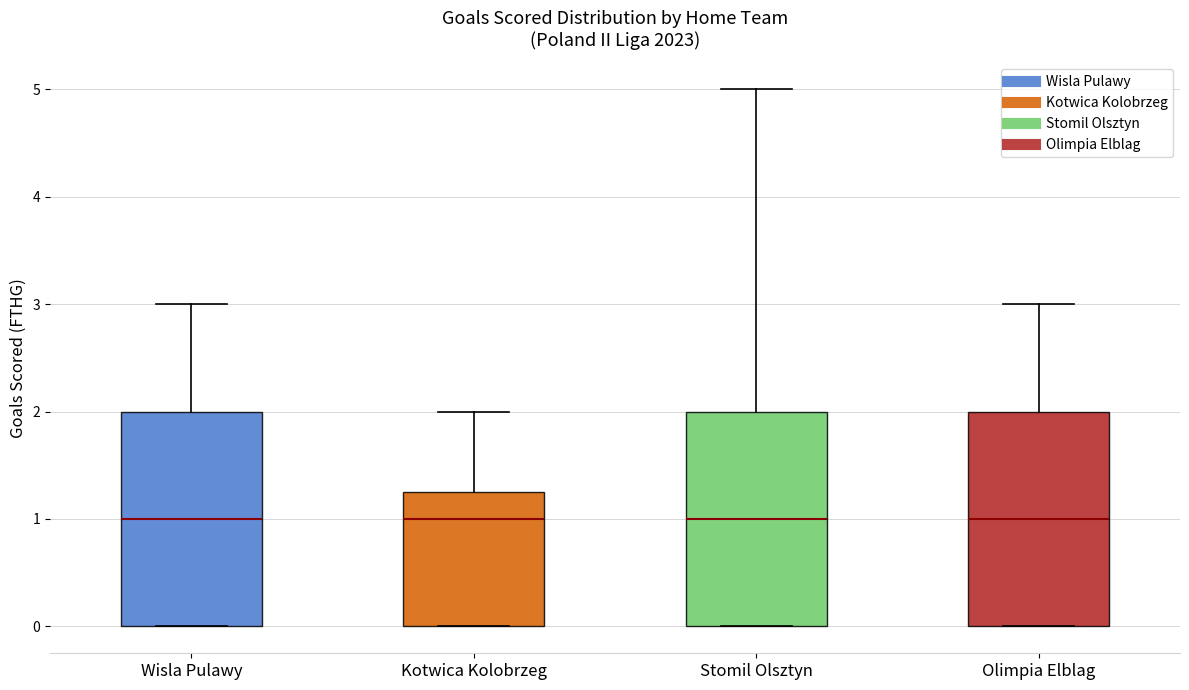

Where does the upper whisker of the box for Kotwica Kolobrzeg end on the y-axis? The values are not printed on the chart, so give them approximately, as read against the axis.

2.0